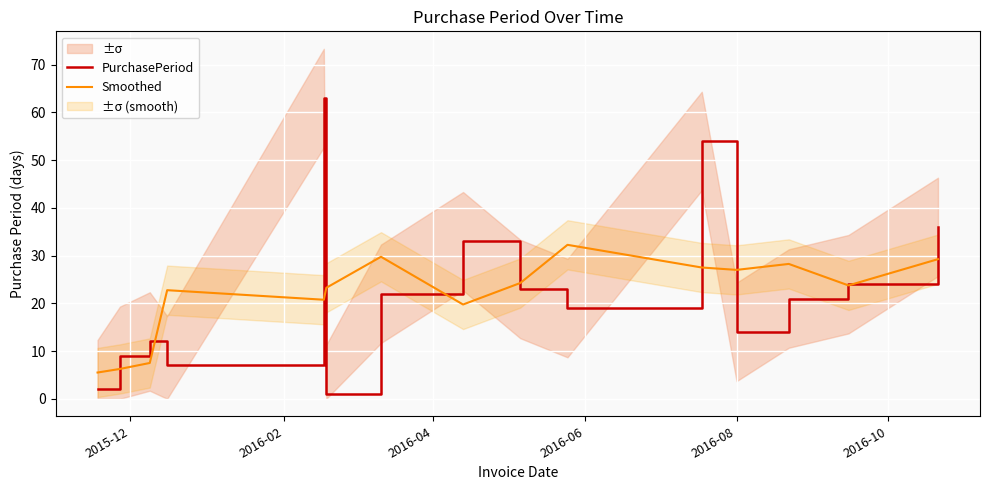

Reading right to left, what are all the values shown in this chart?

PurchasePeriod: 36.0	24.0	21.0	14.0	54.0	19.0	23.0	33.0	22.0	1.0	63.0	7.0	12.0	9.0	2.0
Smoothed: 29.2	23.8	28.2	27.0	27.5	32.2	24.2	19.8	29.8	23.2	20.8	22.8	7.5	6.2	5.5